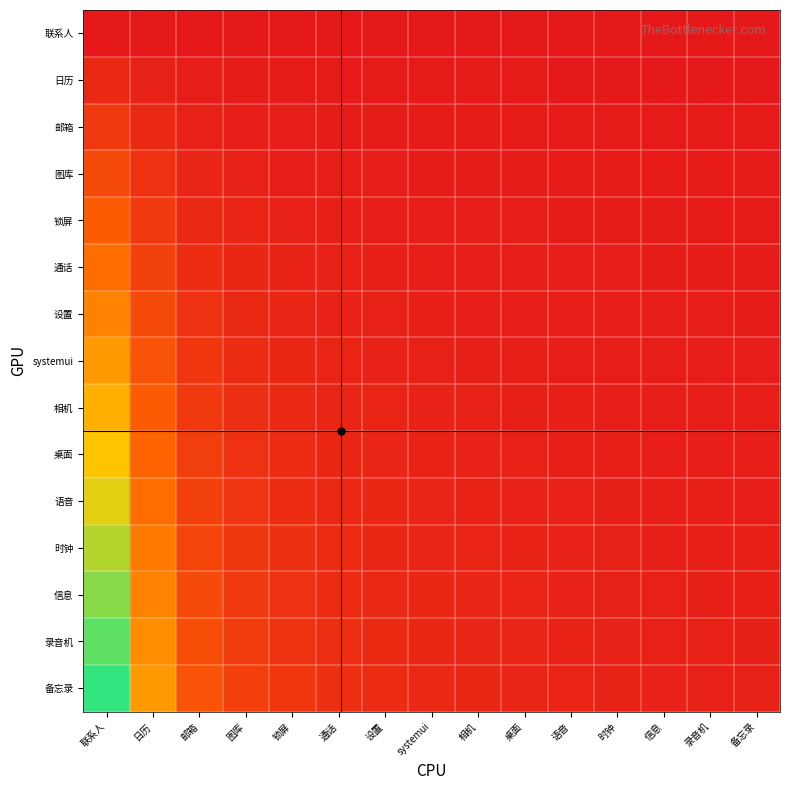

Which series has the largest total across all categories?

备忘录